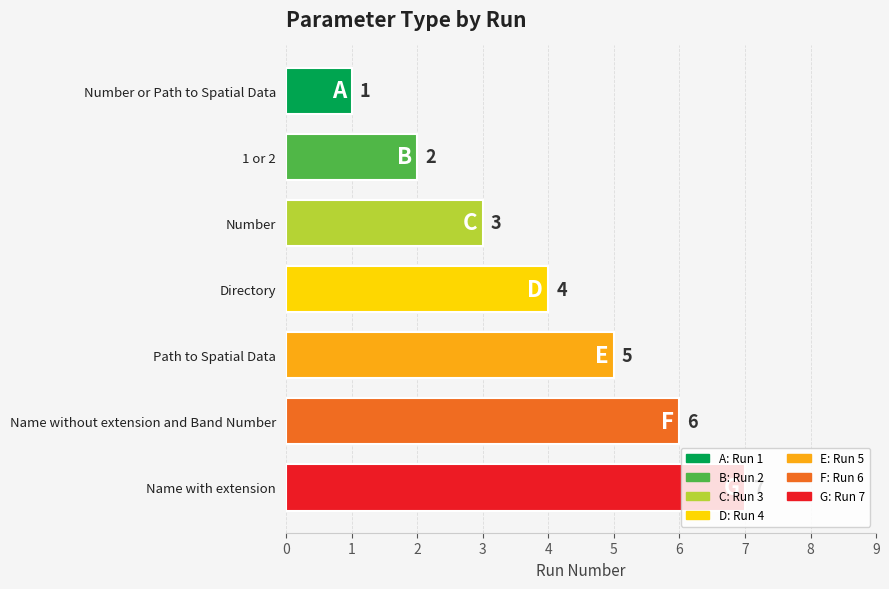

What is the difference between the second highest and minimum values?

5